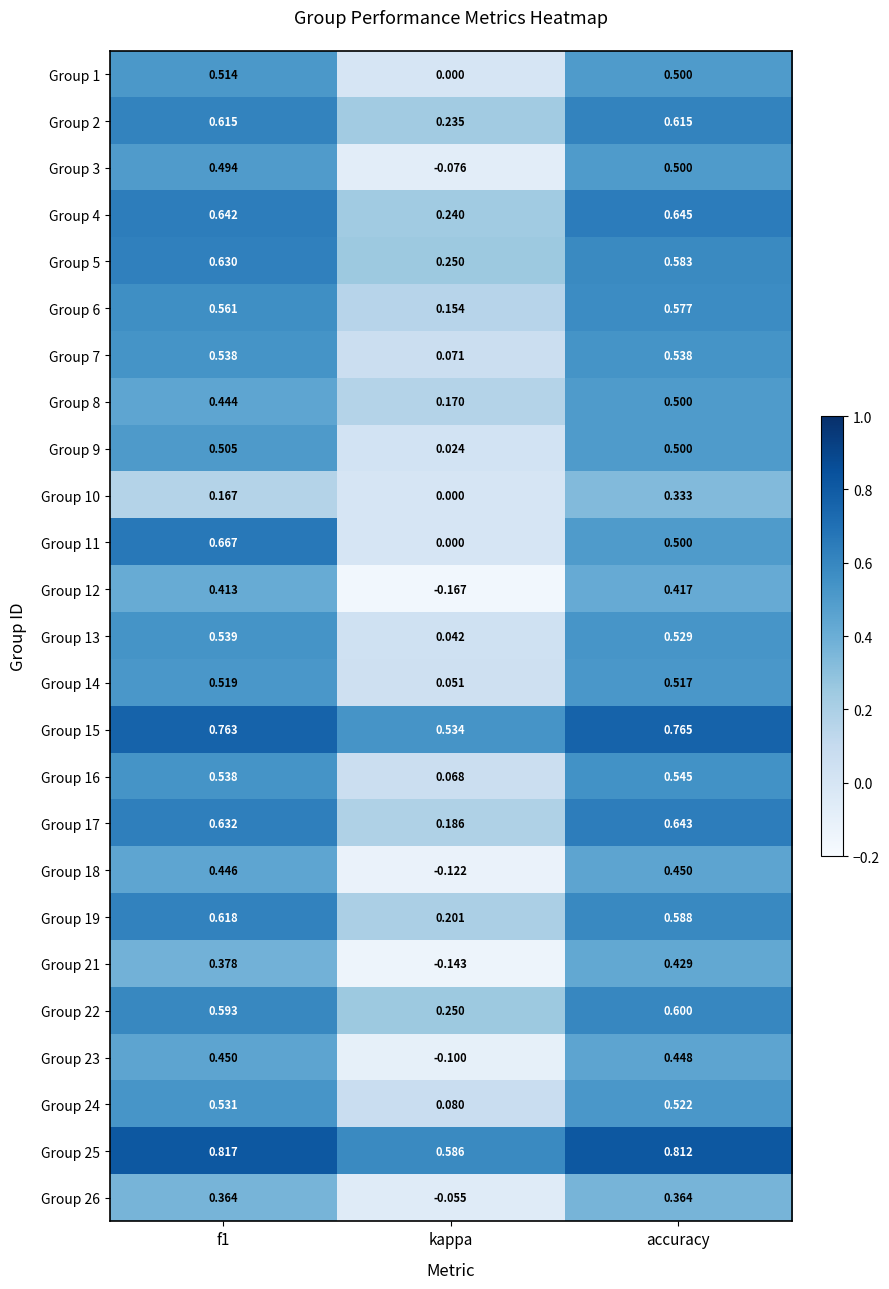

At how many categories does at least one series exceed 0?

3